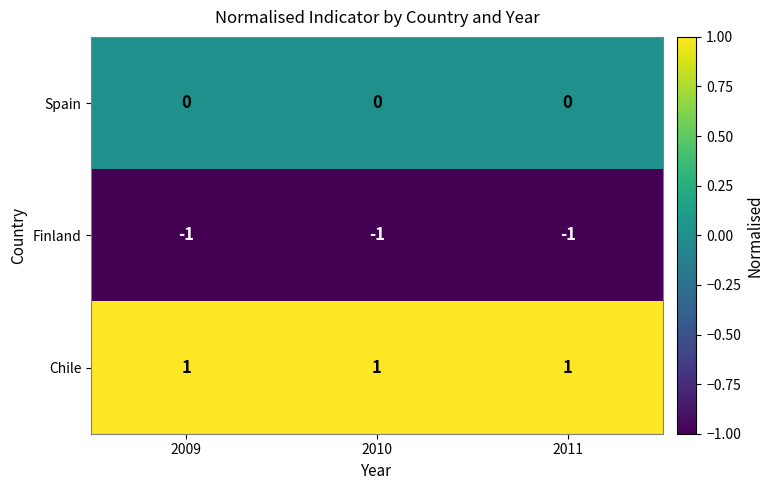

The Chile series shows 1 at 2009. True or false?

True